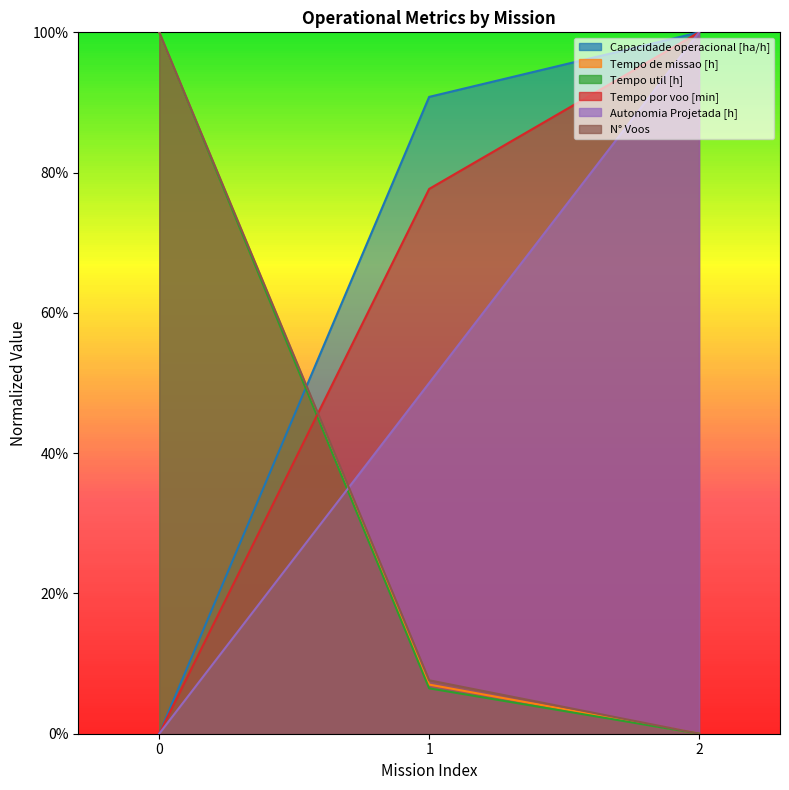

What is the total value across all series at 0?

3.0